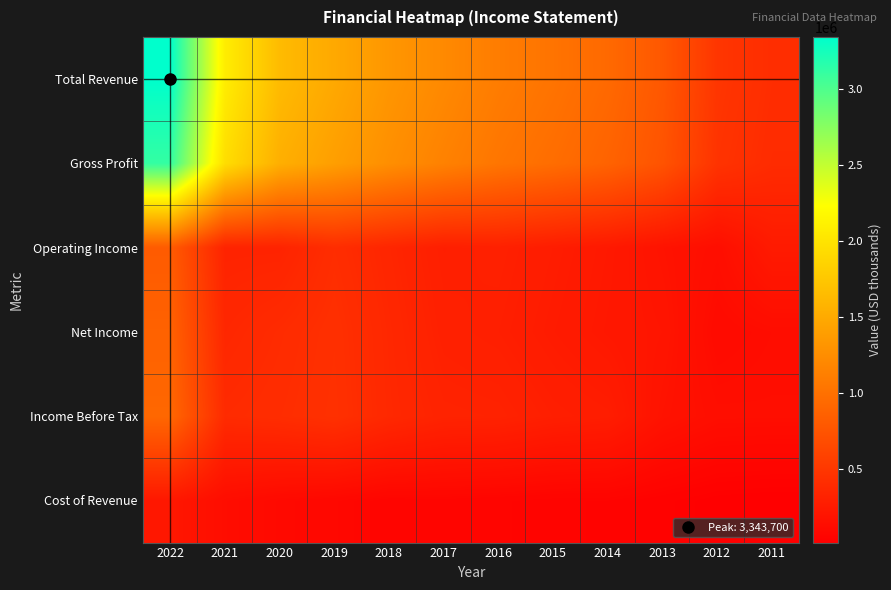

What is the total value across all series at 2014?

2603300